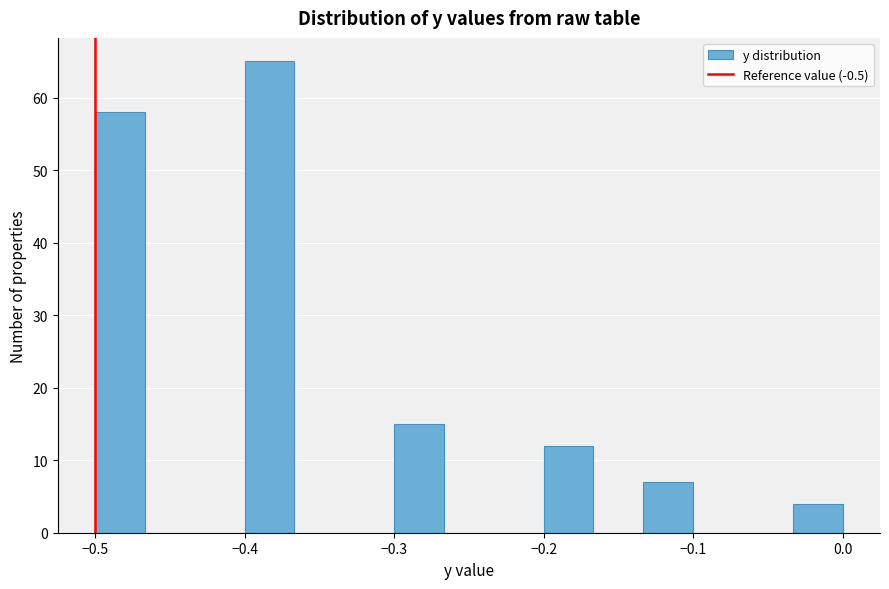

Read against the x-axis, roughly where is the centre of the tallest bar?

-0.38